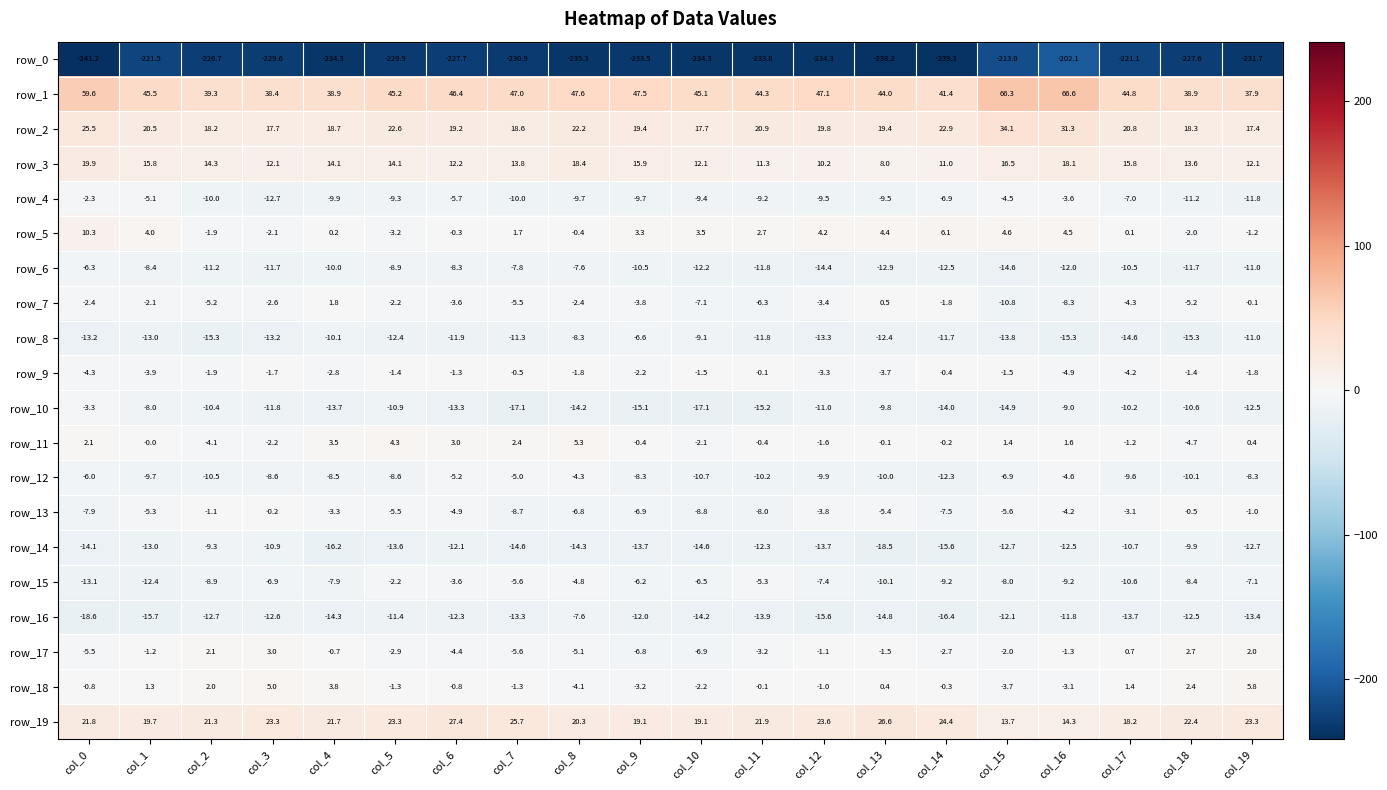

List the series in order of their peak value, highest first.

row_1, row_2, row_19, row_3, row_5, row_18, row_11, row_17, row_7, row_9, row_13, row_15, row_4, row_10, row_12, row_6, row_8, row_16, row_14, row_0